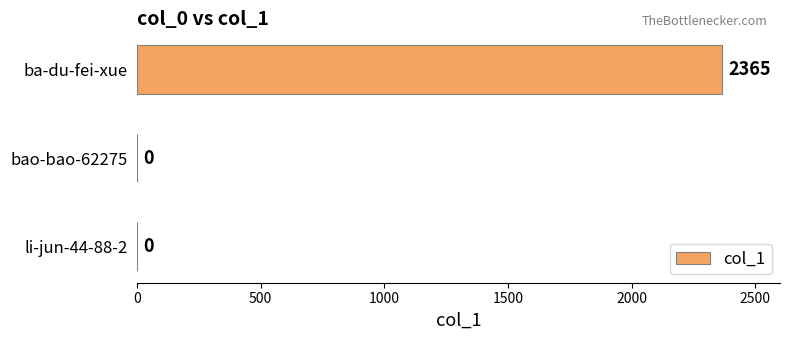

What is the maximum value shown in the chart?

2365